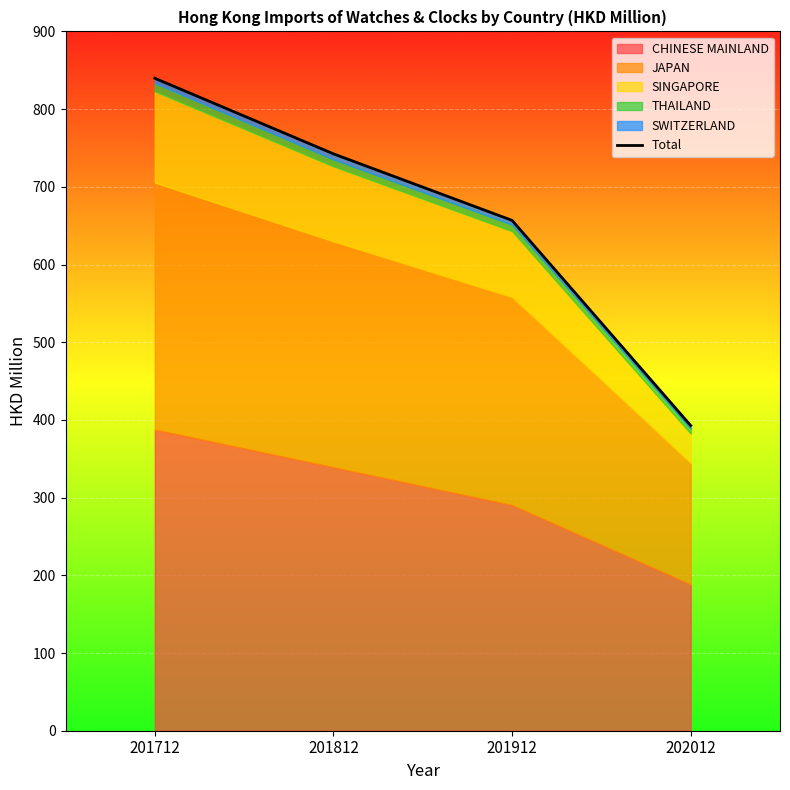

What is the value of the 2nd point from the left?

742.4